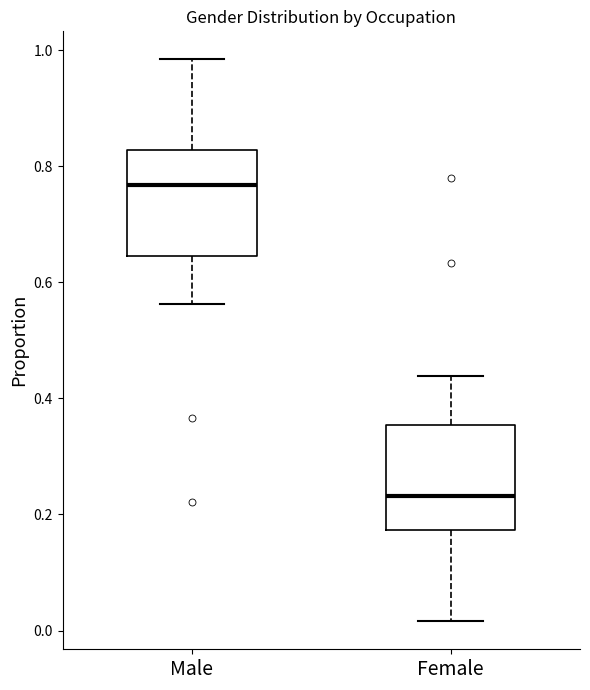

Reading left to right, read every box against the y-axis: the position of its median line, the range the box covers, and the ends of its whiskers. The values are not printed on the chart, so give them approximately, as read against the axis.

Male: median 0.76, box 0.64 to 0.82, whiskers 0.56 to 0.98
Female: median 0.24, box 0.18 to 0.36, whiskers 0.02 to 0.44